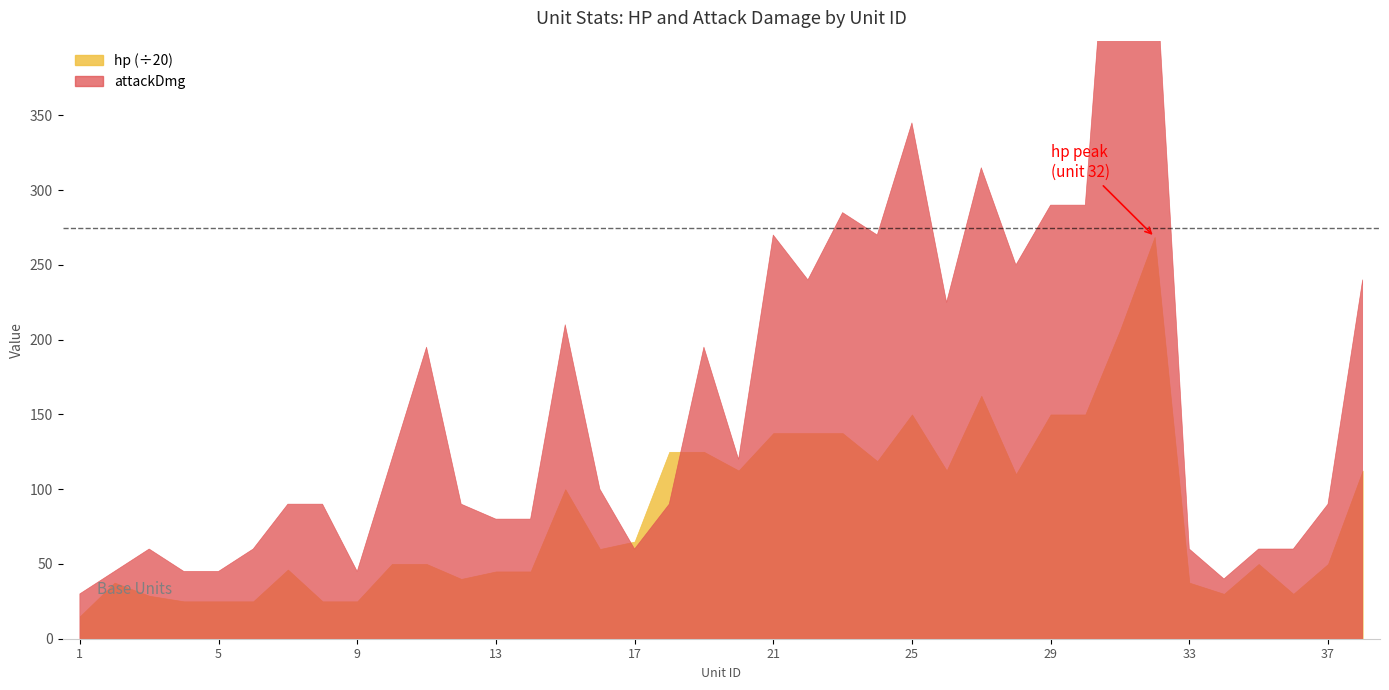

Where is the first local minimum for attackDmg?

9